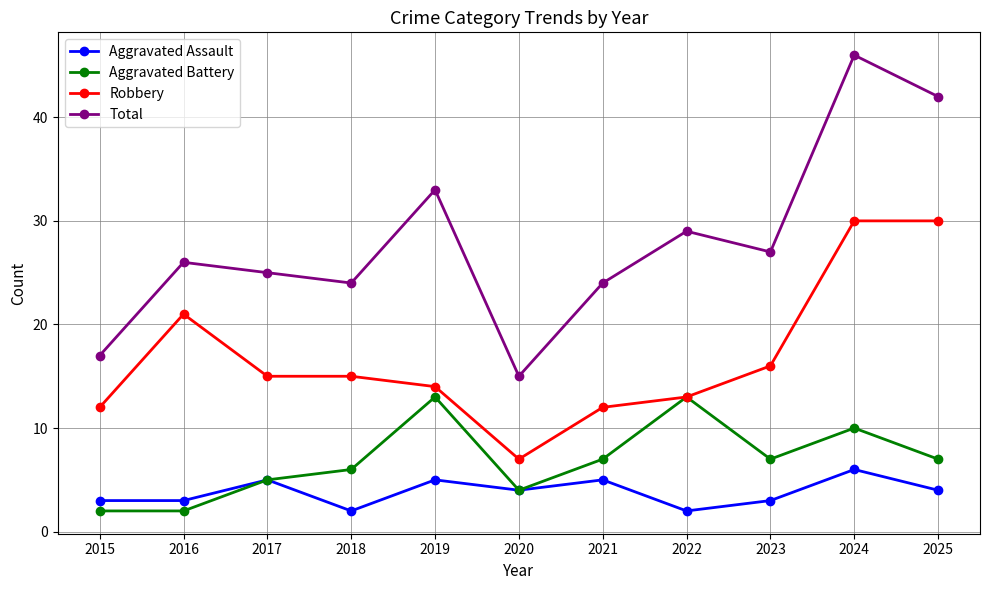

How many lines are shown in the chart?

4